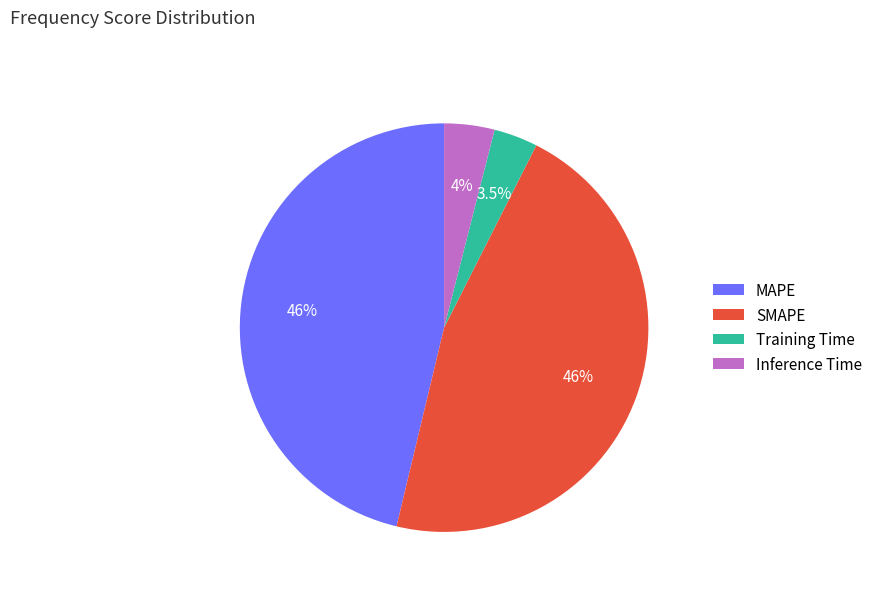

To the nearest percent, what portion does SMAPE represent?

46%